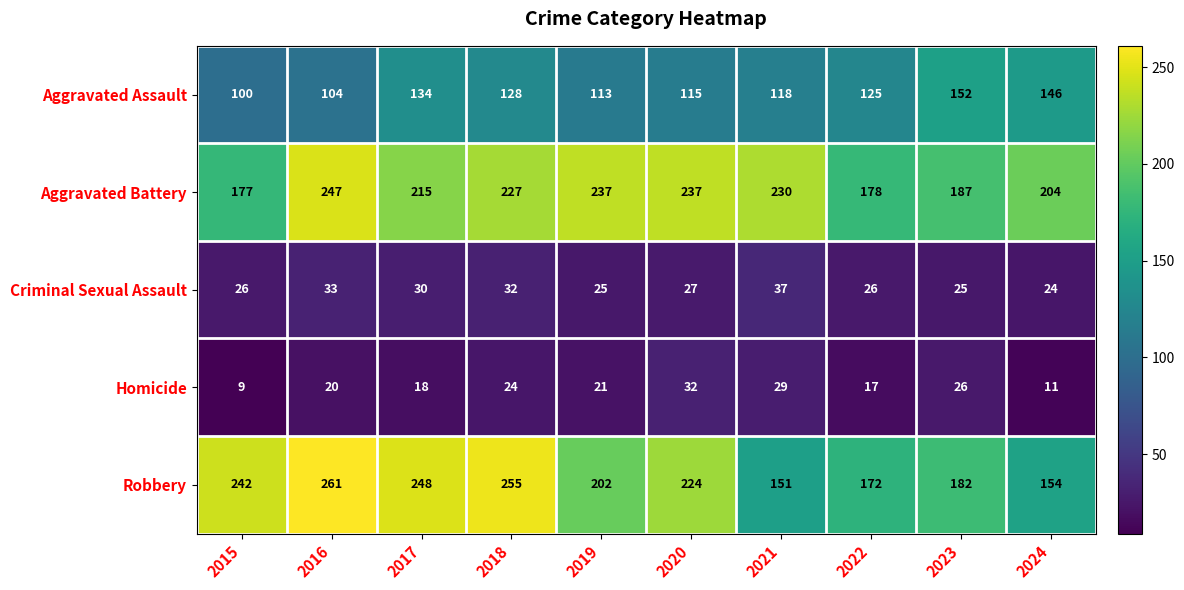

Where does the Aggravated Battery series first go above 227?

2016